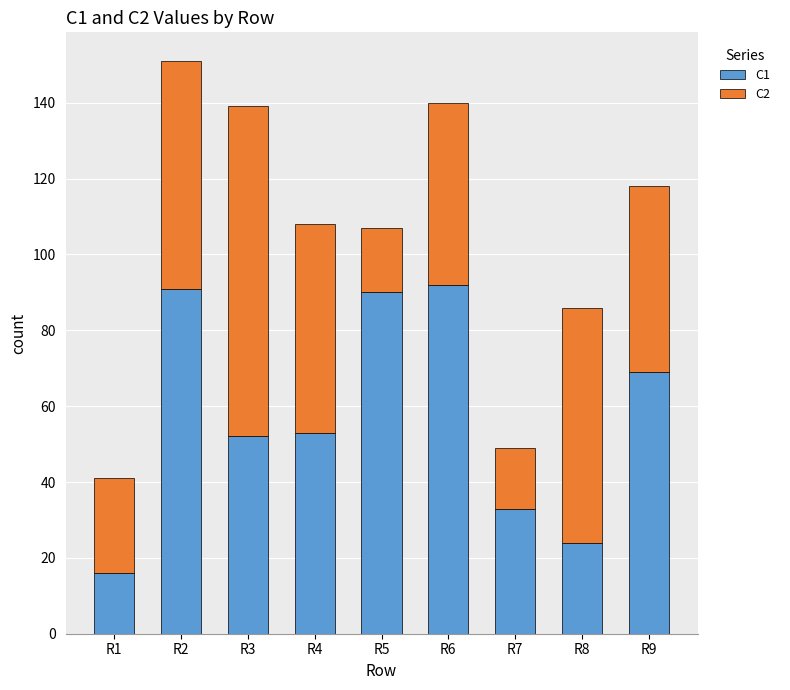

What is the total value across all series at R1?

41